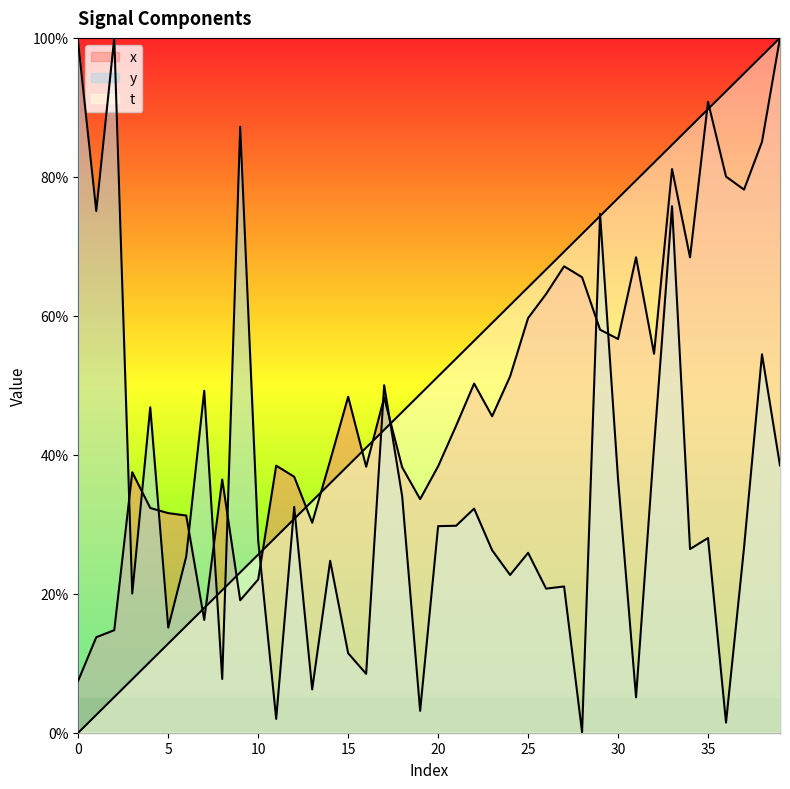

Reading left to right, transcribe all the data shown in this chart.

x: 0=7.5	1=13.7	2=14.8	3=37.5	4=32.3	5=31.6	6=31.3	7=16.2	8=36.4	9=19.1	10=22.1	11=38.4	12=36.8	13=30.2	14=39.2	15=48.4	16=38.3	17=48.2	18=38.2	19=33.6	20=38.3	21=44.2	22=50.3	23=45.5	24=51.3	25=59.7	26=63.1	27=67.1	28=65.6	29=58.0	30=56.7	31=68.4	32=54.5	33=81.1	34=68.4	35=90.8	36=80.0	37=78.2	38=85.0	39=100.0
y: 0=99.2	1=75.1	2=100.0	3=20.0	4=46.8	5=15.1	6=25.4	7=49.2	8=7.7	9=87.2	10=27.6	11=2.0	12=32.5	13=6.2	14=24.7	15=11.4	16=8.5	17=50.0	18=34.1	19=3.1	20=29.7	21=29.8	22=32.3	23=26.3	24=22.7	25=25.9	26=20.7	27=21.0	28=0.1	29=74.7	30=36.5	31=5.1	32=41.2	33=75.8	34=26.4	35=28.0	36=1.5	37=26.6	38=54.5	39=38.4
t: 0=0.0	1=2.6	2=5.1	3=7.7	4=10.3	5=12.8	6=15.4	7=17.9	8=20.5	9=23.1	10=25.6	11=28.2	12=30.8	13=33.3	14=35.9	15=38.5	16=41.0	17=43.6	18=46.2	19=48.7	20=51.3	21=53.8	22=56.4	23=59.0	24=61.5	25=64.1	26=66.7	27=69.2	28=71.8	29=74.4	30=76.9	31=79.5	32=82.1	33=84.6	34=87.2	35=89.7	36=92.3	37=94.9	38=97.4	39=100.0